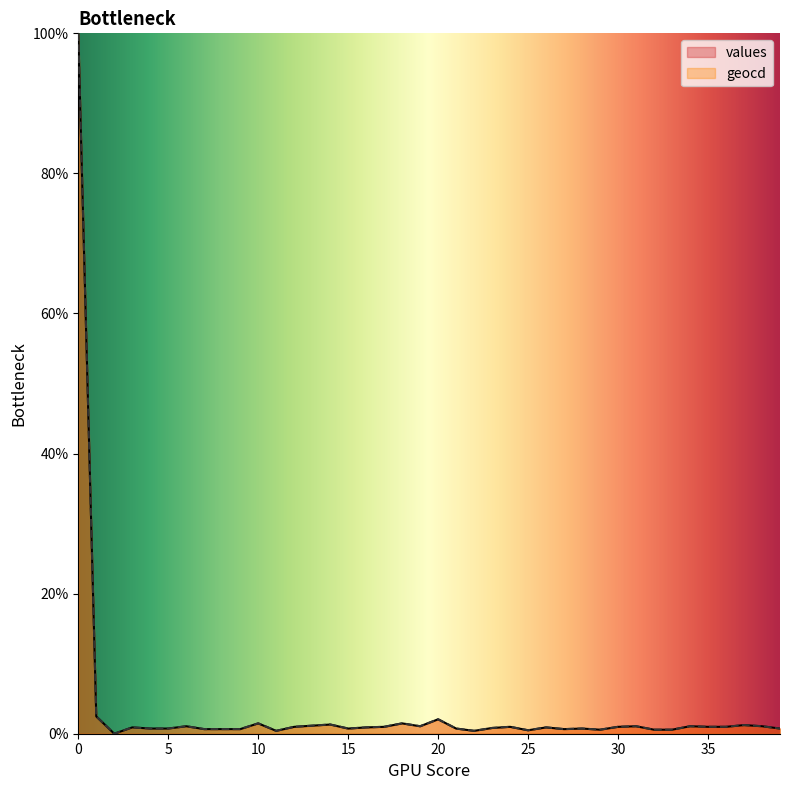

Which category has the lowest value across all series?

2